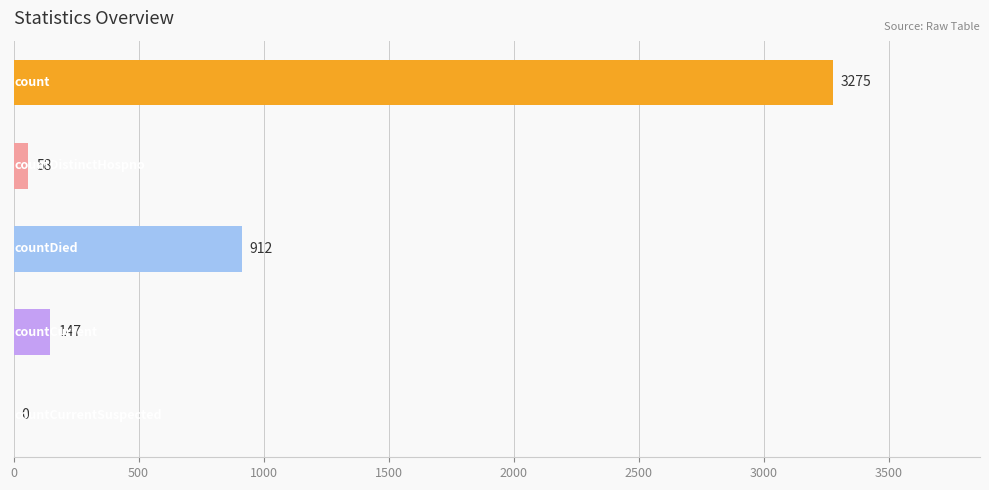

What is the greatest value displayed?

3275